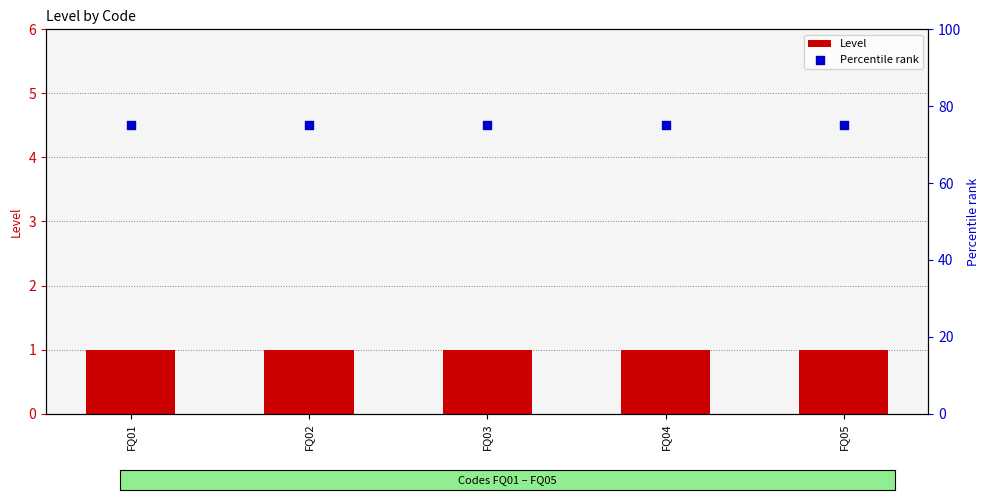

At which category is the sum across all series the highest?

FQ01